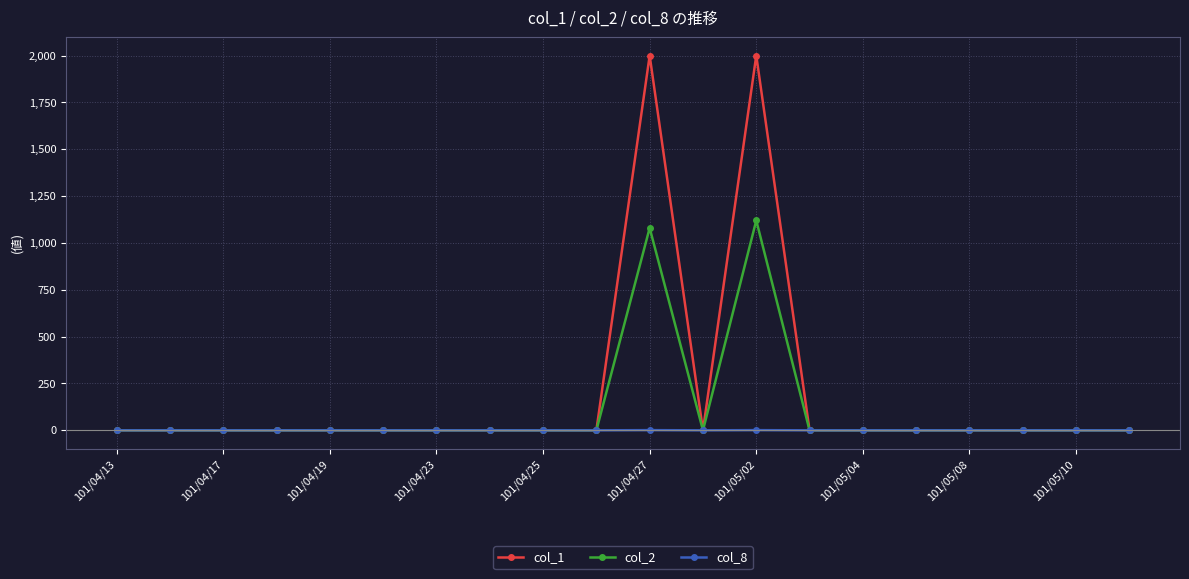

List the series in order of their peak value, lowest first.

col_8, col_2, col_1